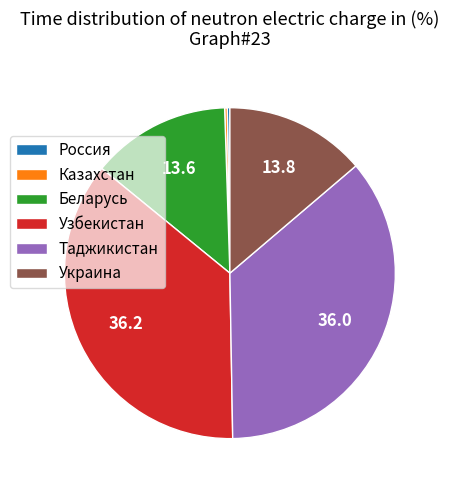

Is there any slice that represents more than half of the pie?

No